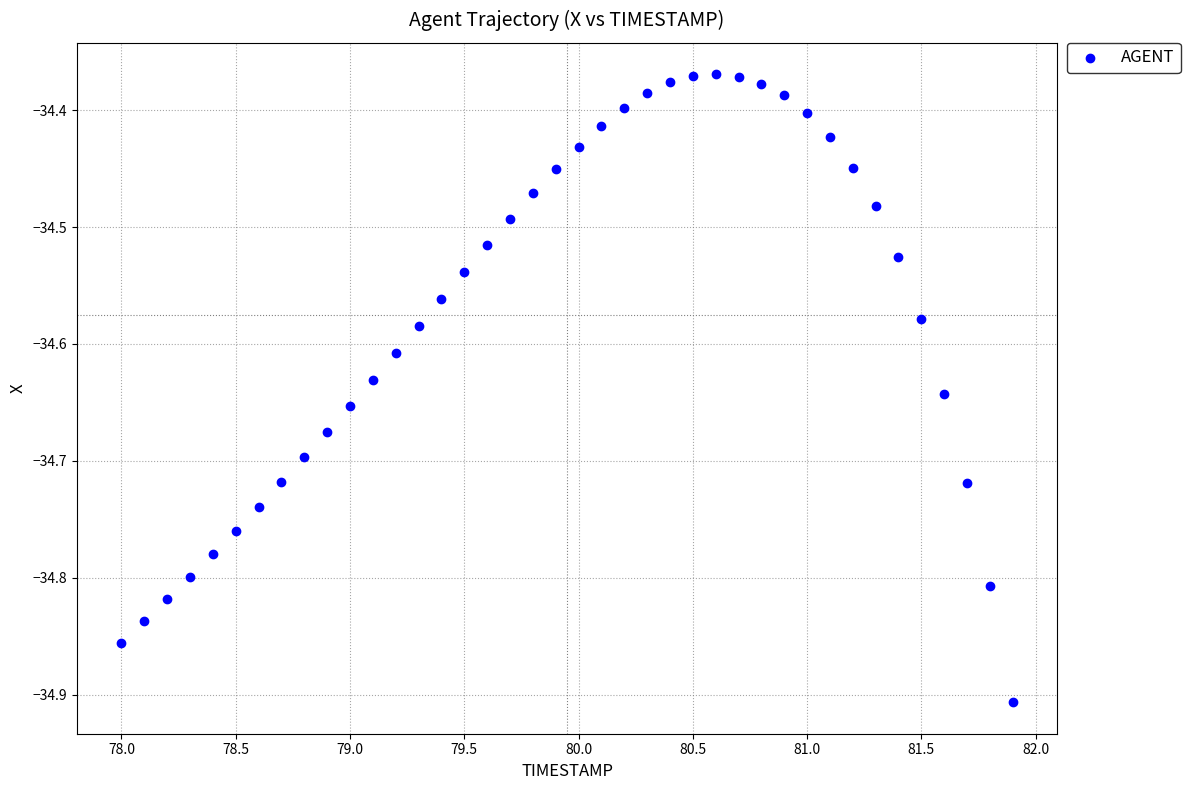

What is the range of Y values (max minus min)?

0.5